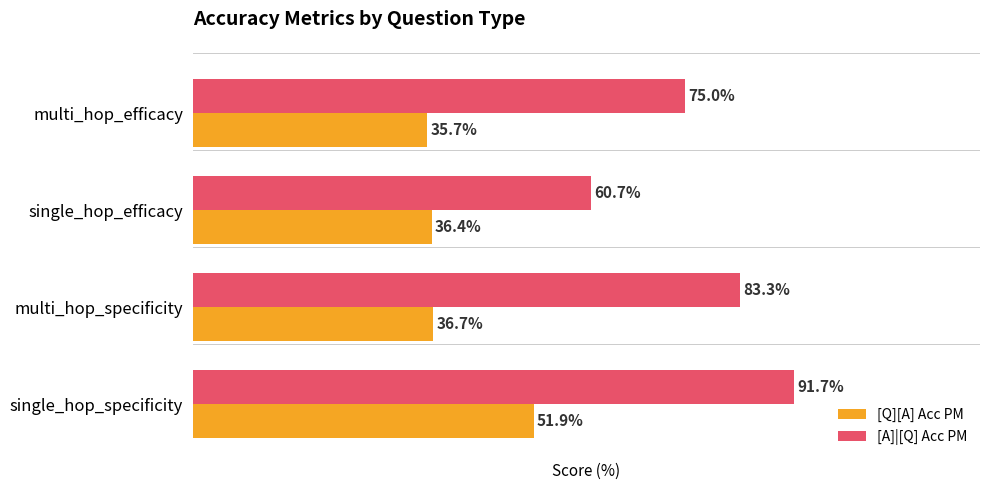

Which category has the highest value in the [A]|[Q] Acc PM series?

single_hop_specificity